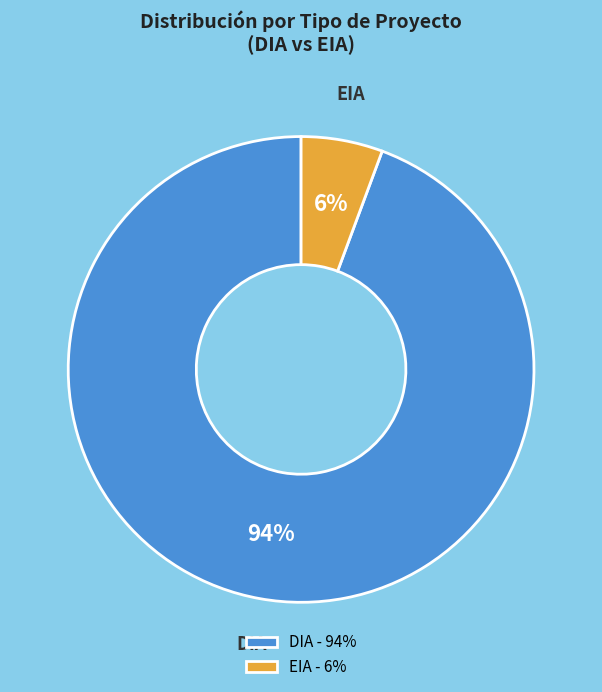

What percentage is the EIA slice, to the nearest percent?

6%